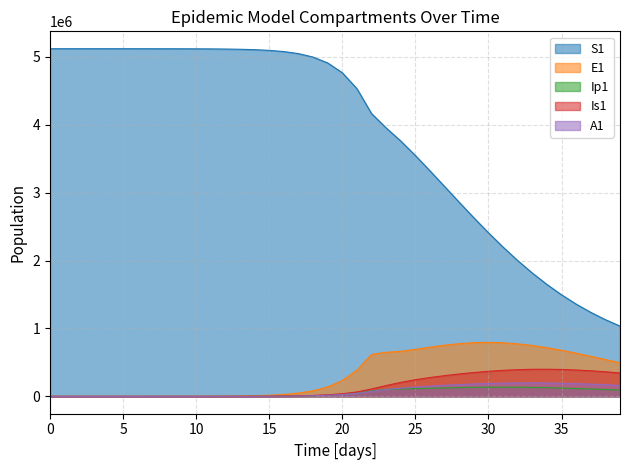

What is the sum of all A1 values?

3080173.8